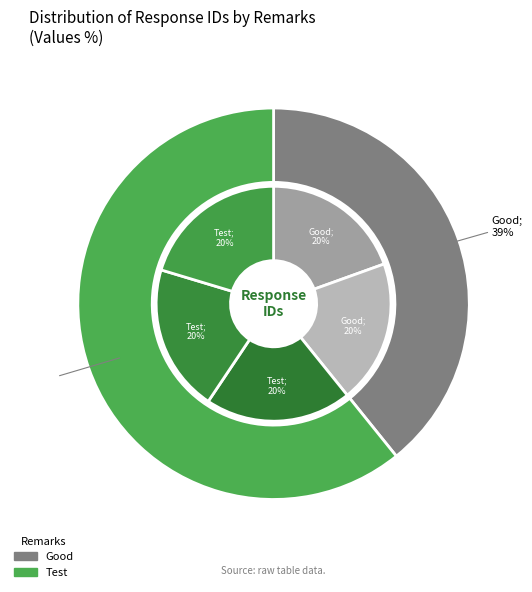

Which category has the smallest portion of the pie?

Good (693)